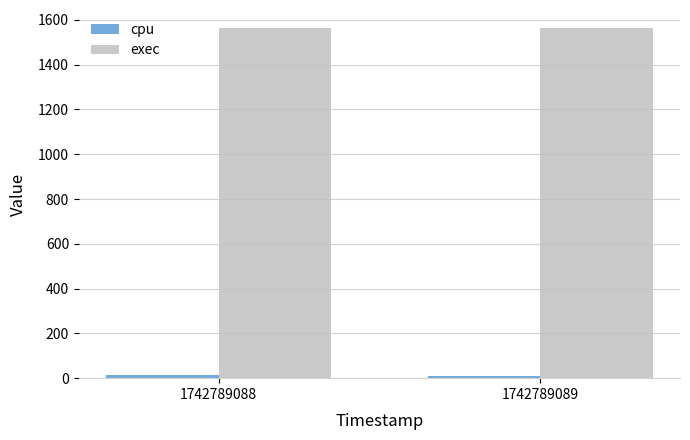

Read the exec value at 1742789089.

1566.0